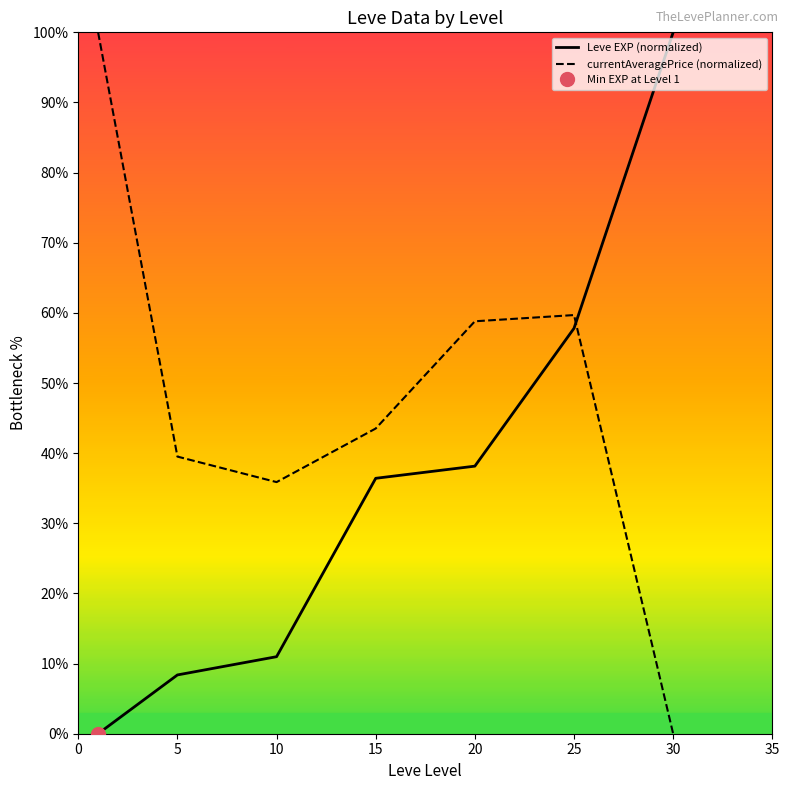

The currentAveragePrice (normalized) series shows 59.7 at 25. True or false?

True